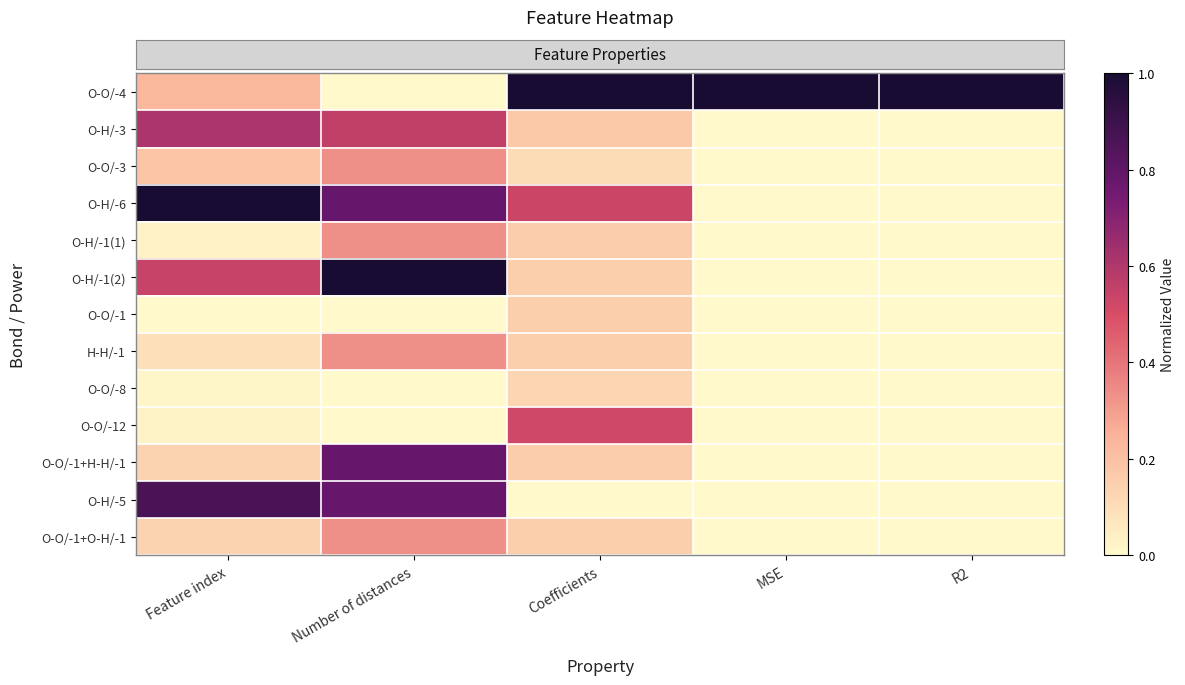

What is the total value across all series at Feature index?

3.9